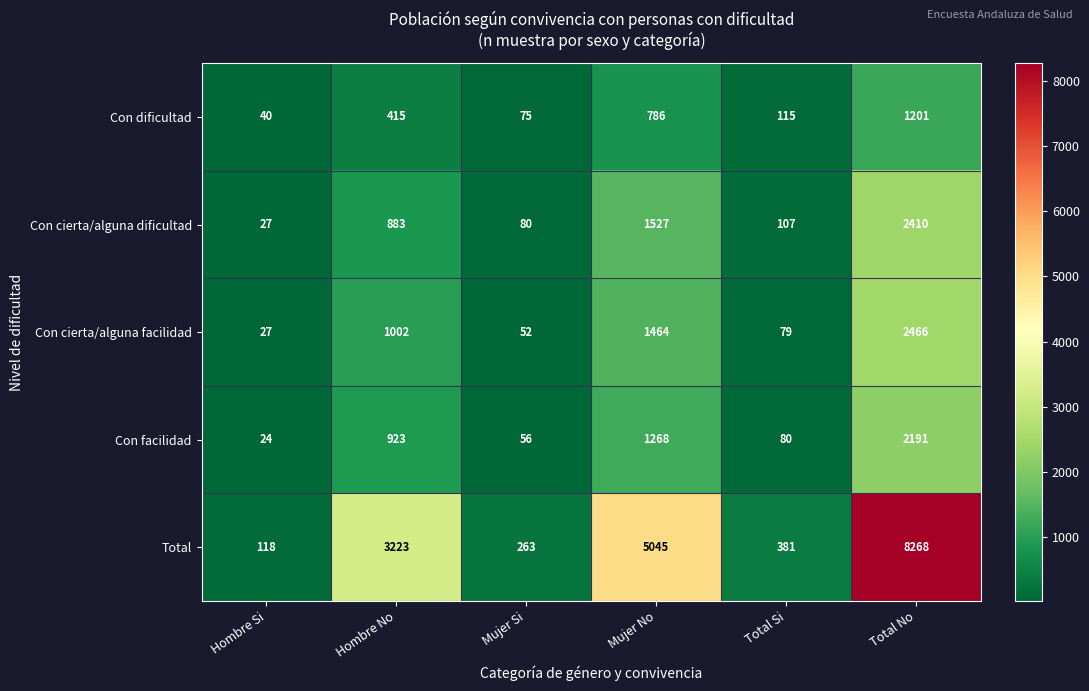

What is the sum of the Total values at Mujer Si and Total No?

8531